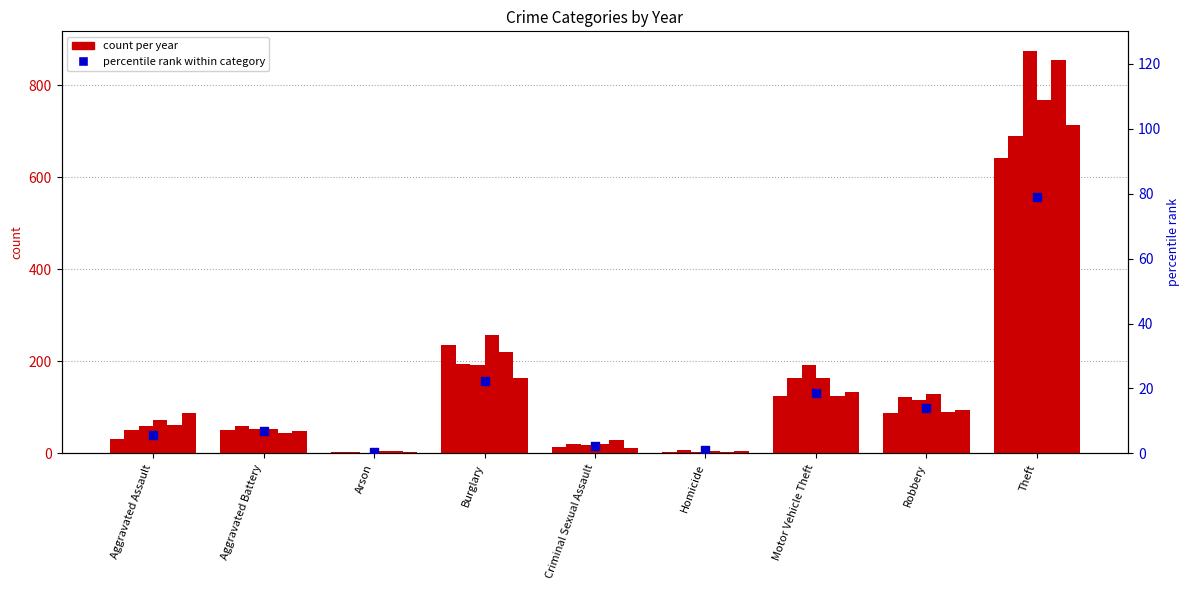

What is the change in value from Arson to Robbery?

+13.7